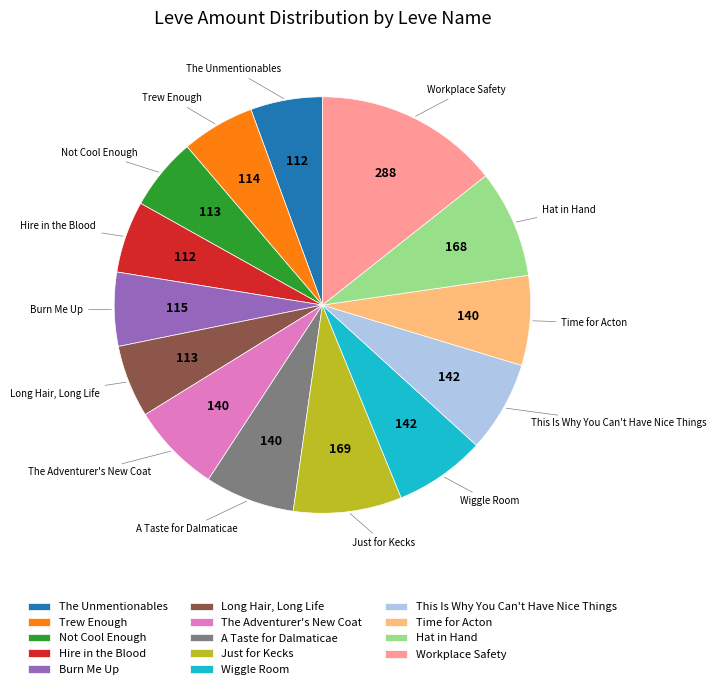

Which category has the biggest portion of the pie?

Workplace Safety